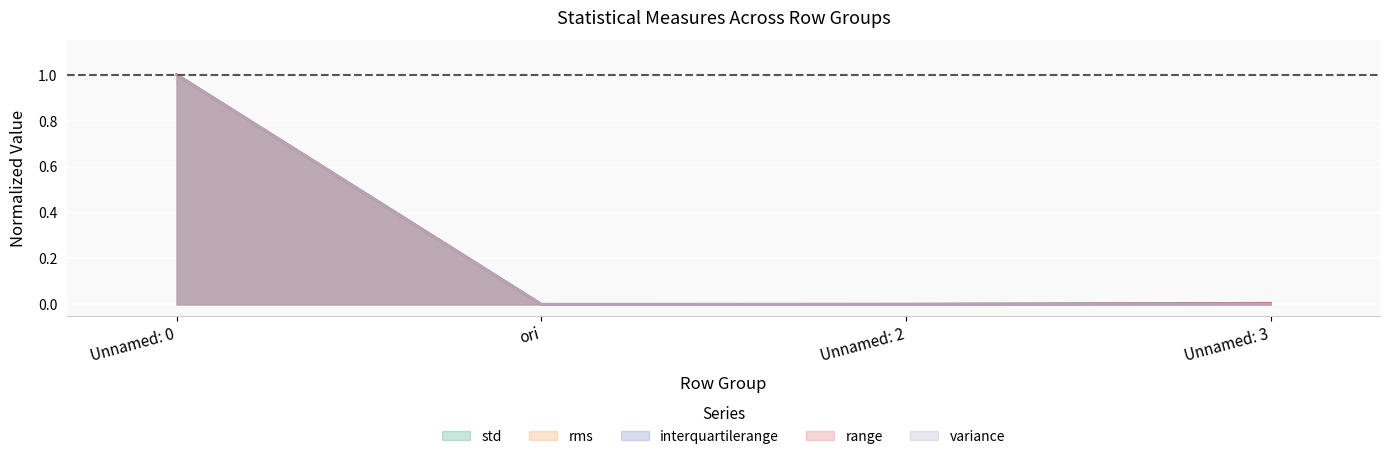

What position from the right is Unnamed: 0?

4